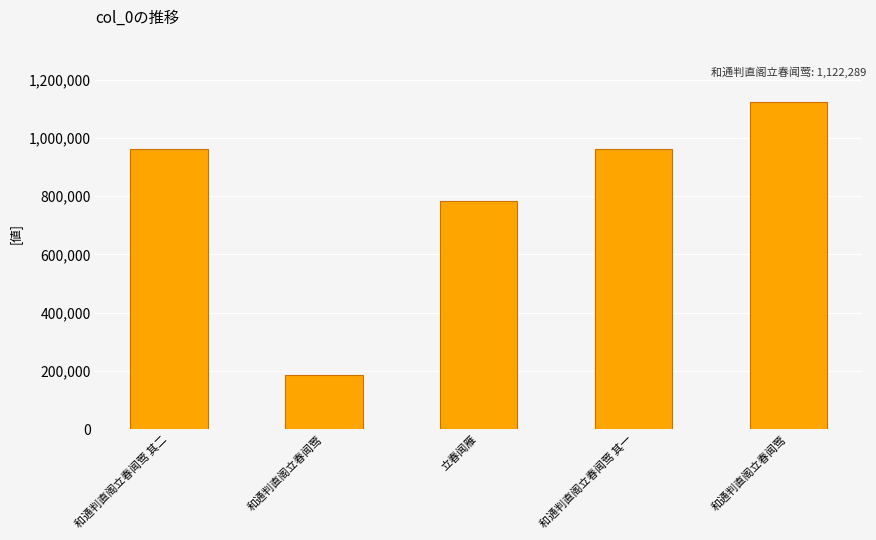

Does the chart contain any negative values?

No